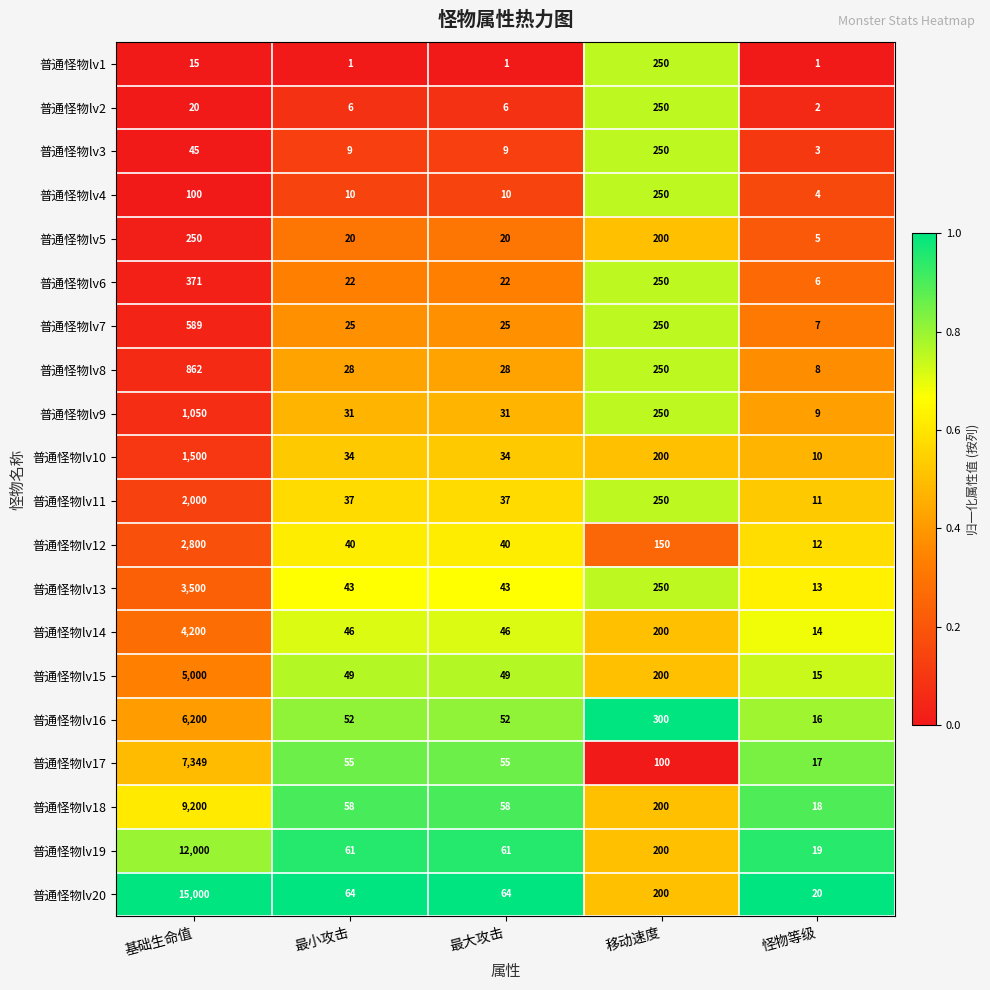

The 普通怪物lv2 series shows 11 at 基础生命值. True or false?

False